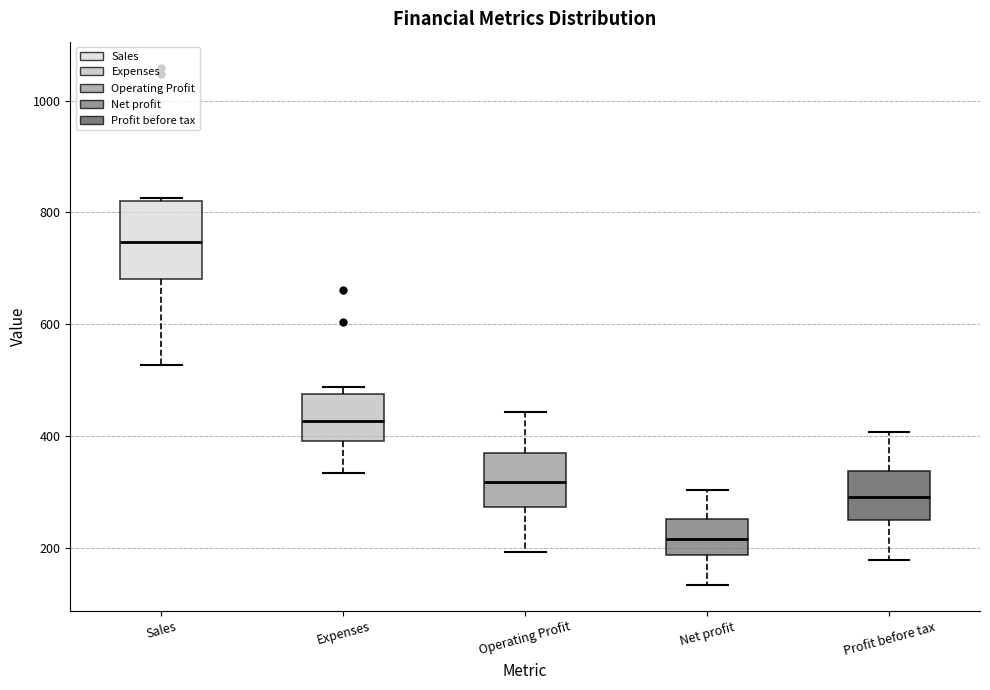

Which box's median line is the highest?

Sales